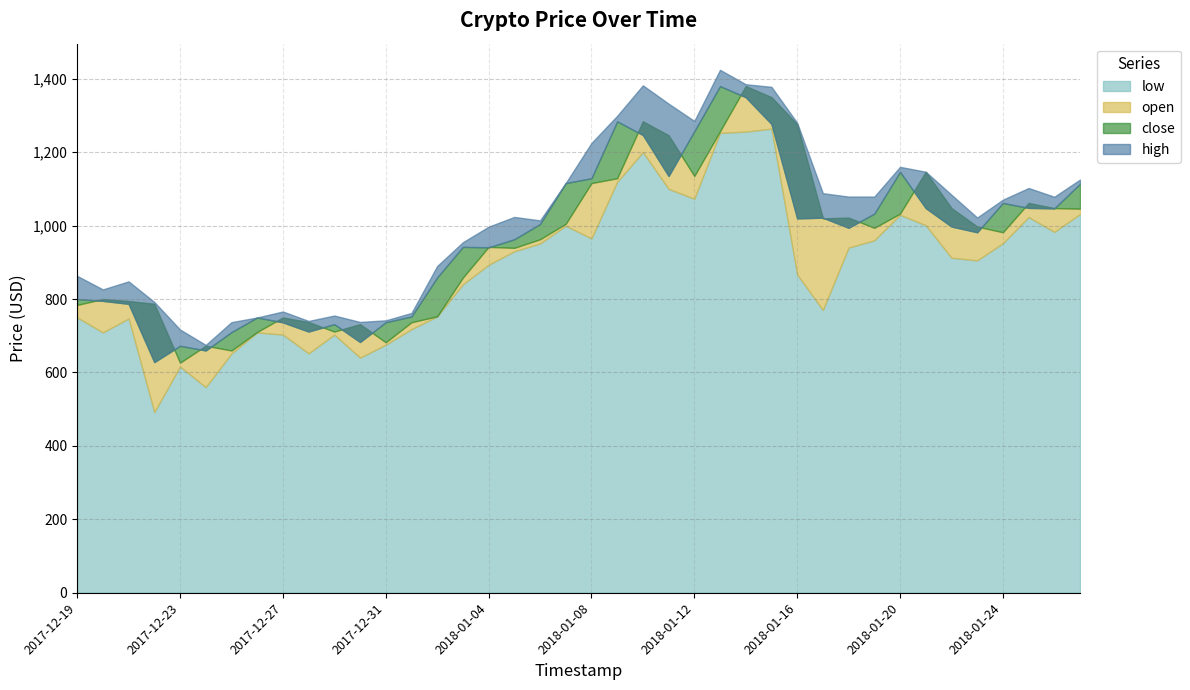

Rank the series at 2017-12-31 from highest to lowest value.

high, close, open, low